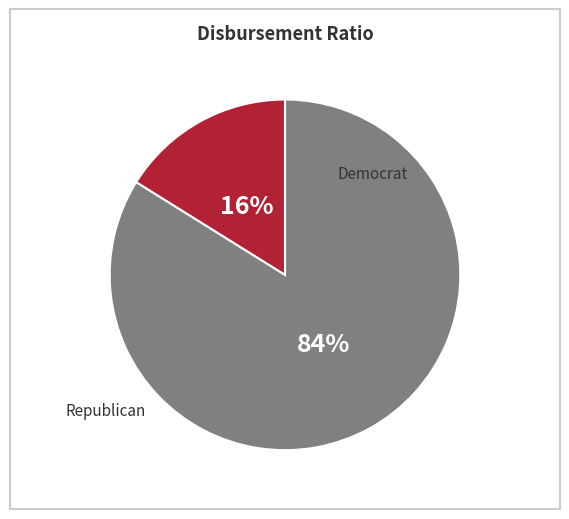

Does any single category account for the majority?

Yes